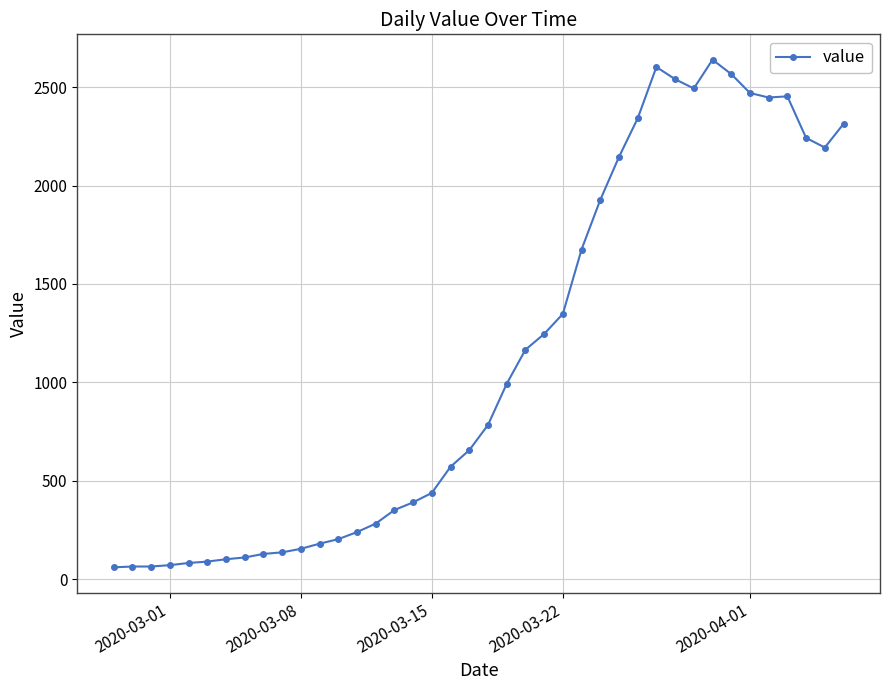

What is the value of the 6th point from the left?

90